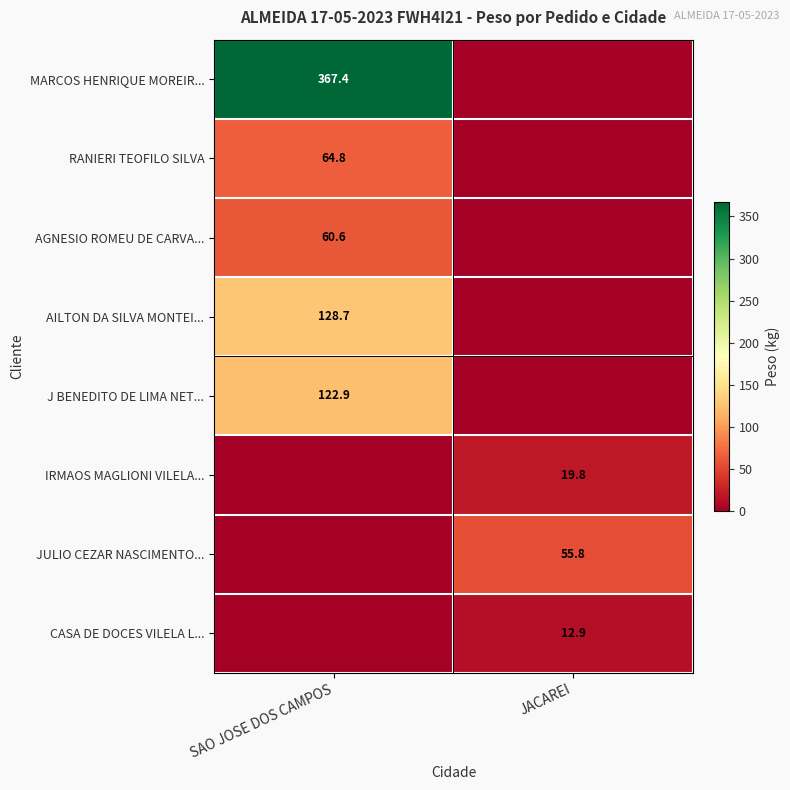

Reading left to right, what are all the values shown in this chart?

row_0: 367.4	0.0
row_1: 64.8	0.0
row_2: 60.6	0.0
row_3: 128.7	0.0
row_4: 122.9	0.0
row_5: 0.0	19.8
row_6: 0.0	55.8
row_7: 0.0	12.9